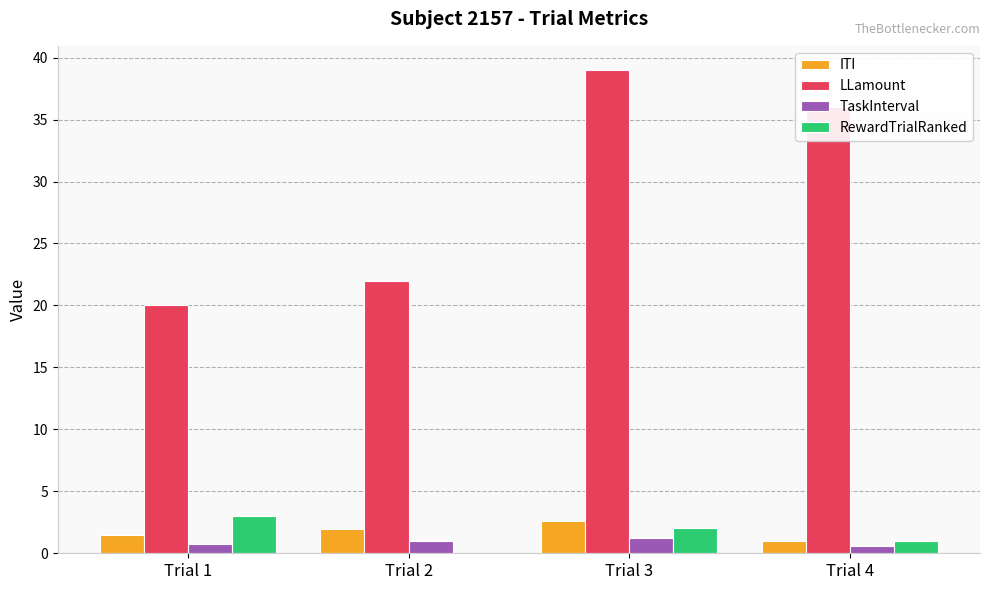

What is the approximate value of TaskInterval at Trial 2?

1.0